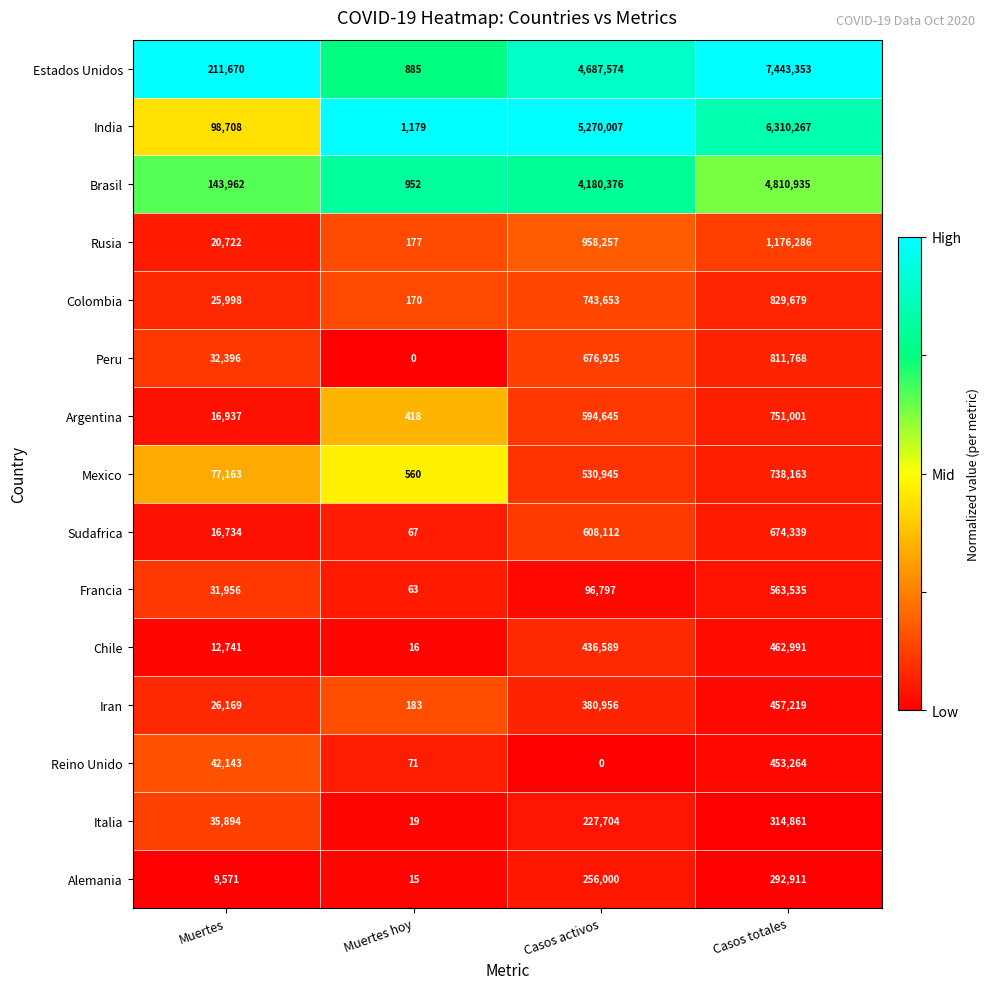

What is the lowest value of the Alemania series?

15